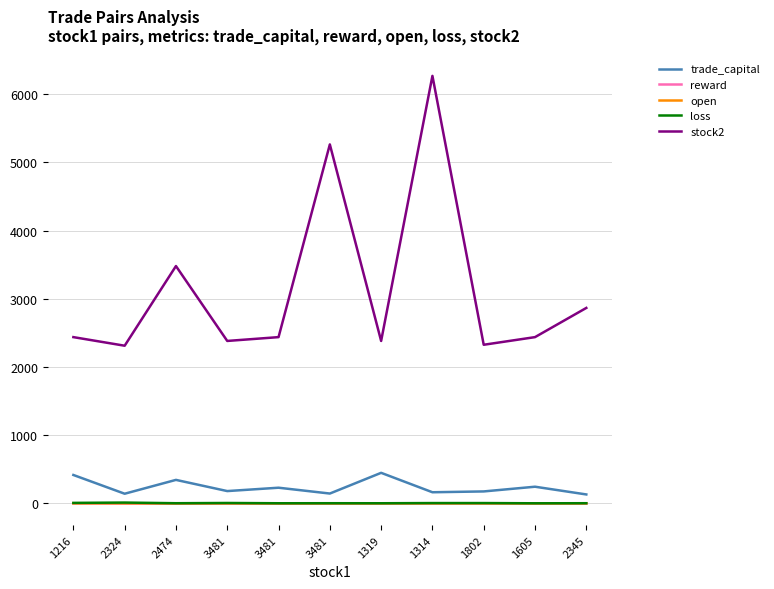

At which label does trade_capital first exceed 181?

1216